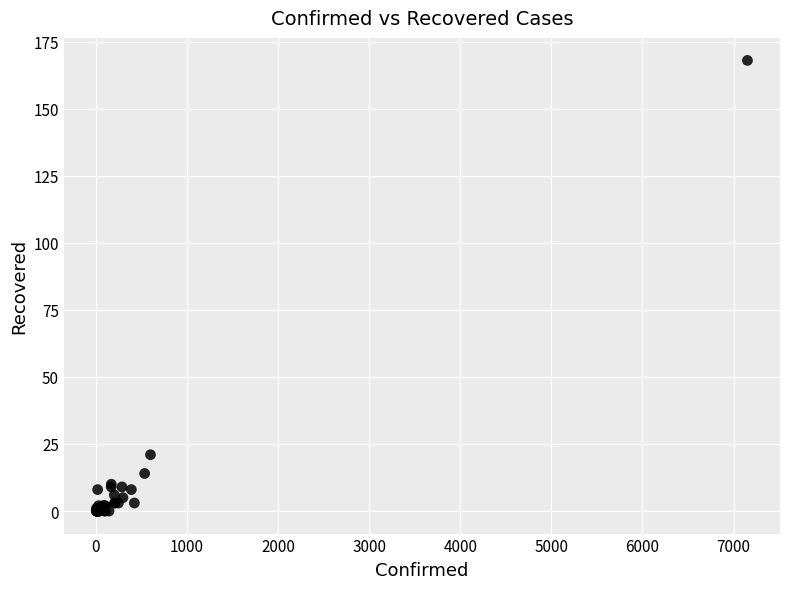

What Y value in the scatter plot is closest to 84?

21